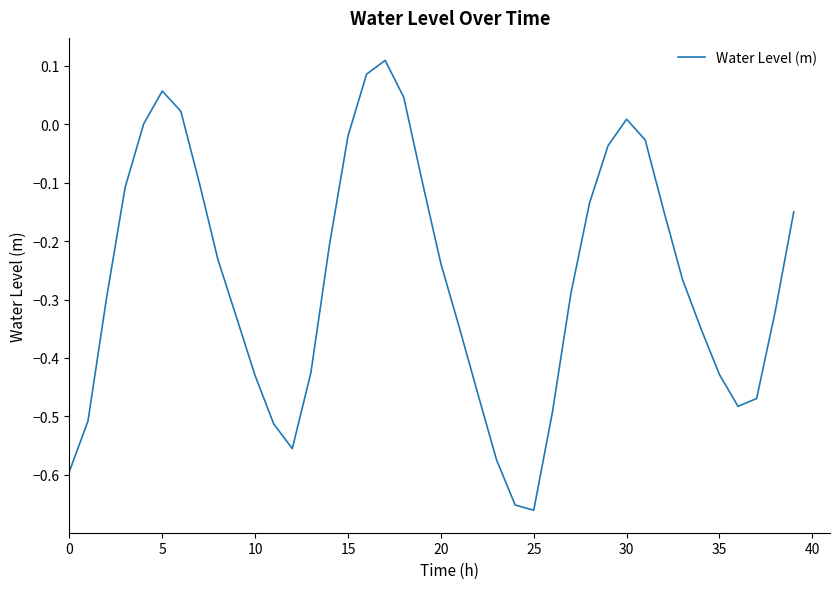

What is the difference between the maximum and minimum values?

0.8